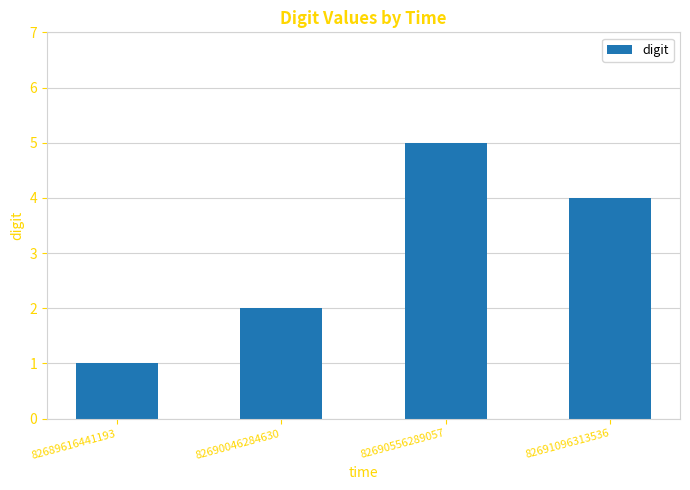

What is the value of the 3rd bar from the left?

5